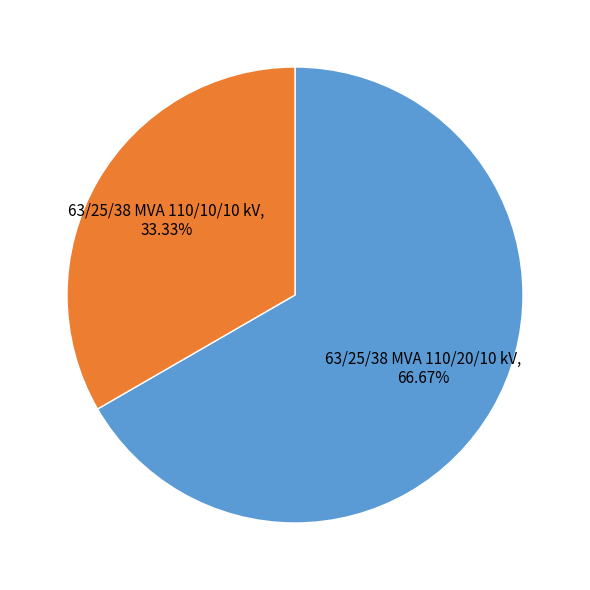

Is it true that 63/25/38 MVA 110/10/10 kV is 44% of the pie?

False